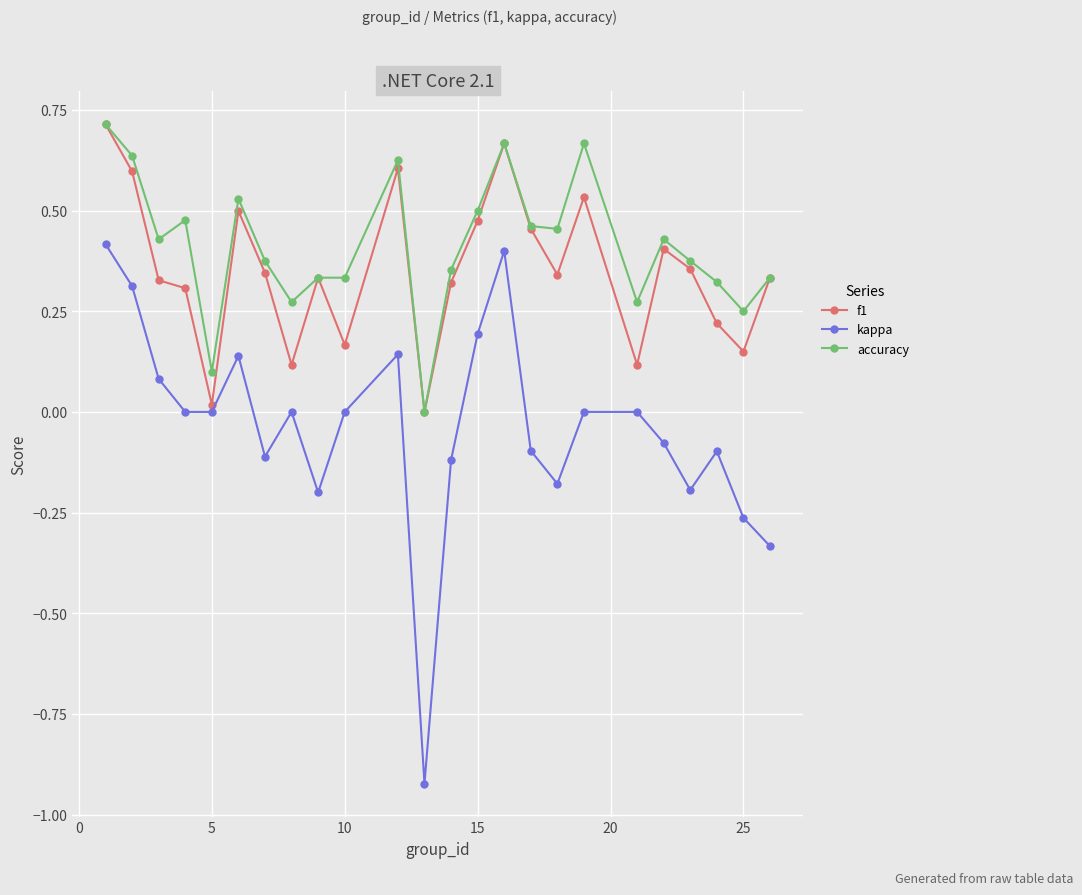

True or false: kappa has more than 0 points higher than both neighbors.

True